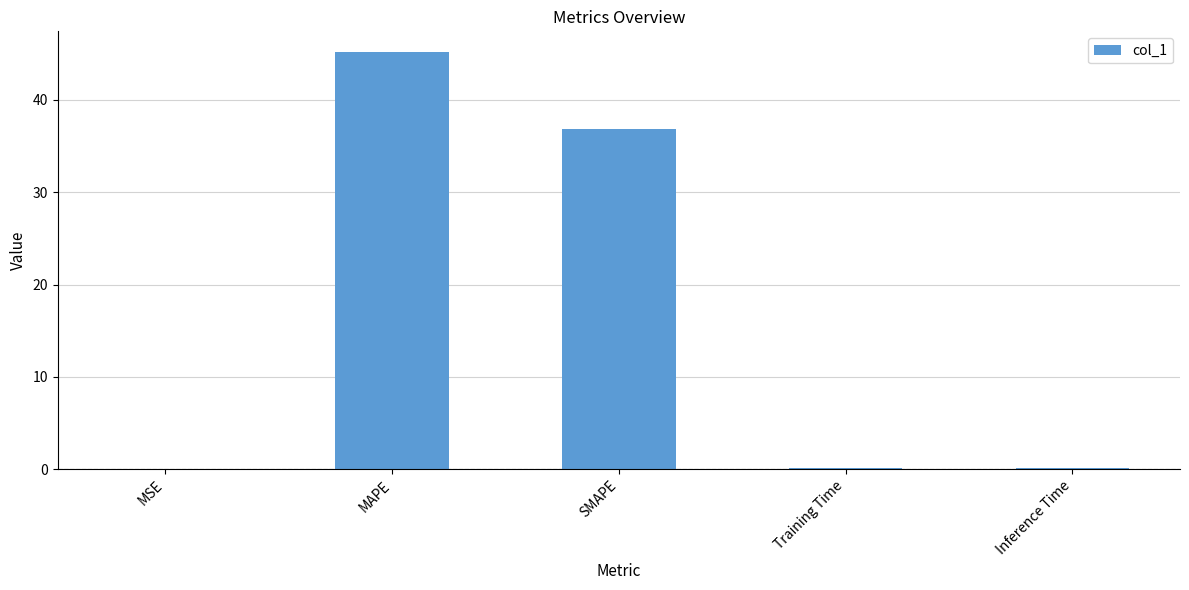

What is the maximum value shown in the chart?

45.2